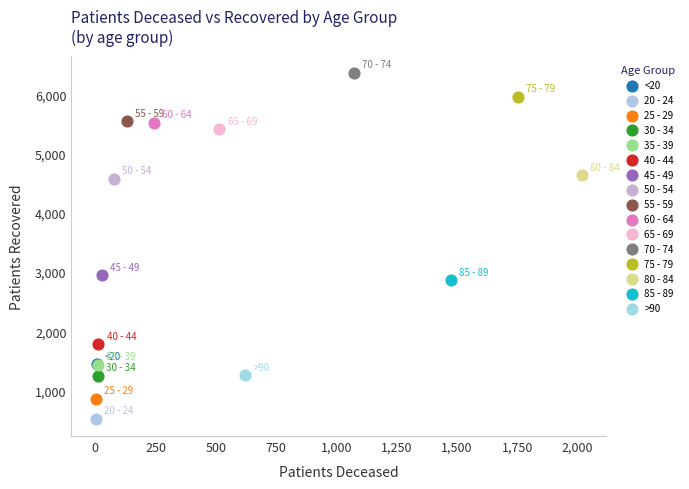

Which series reaches the minimum Y coordinate?

20 - 24